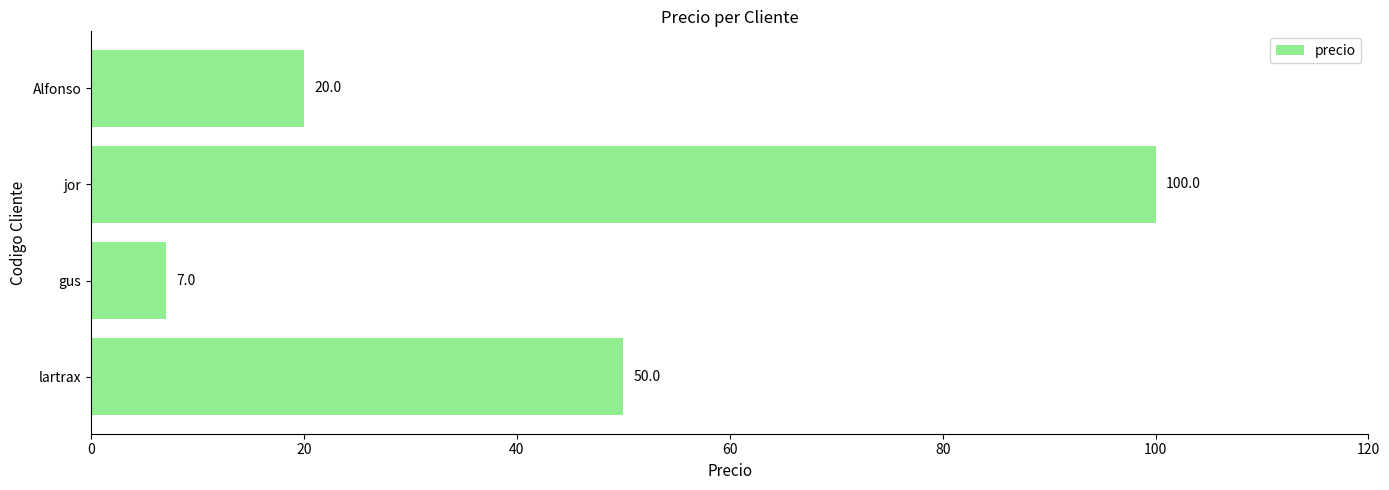

How many distinct data groups are displayed?

1